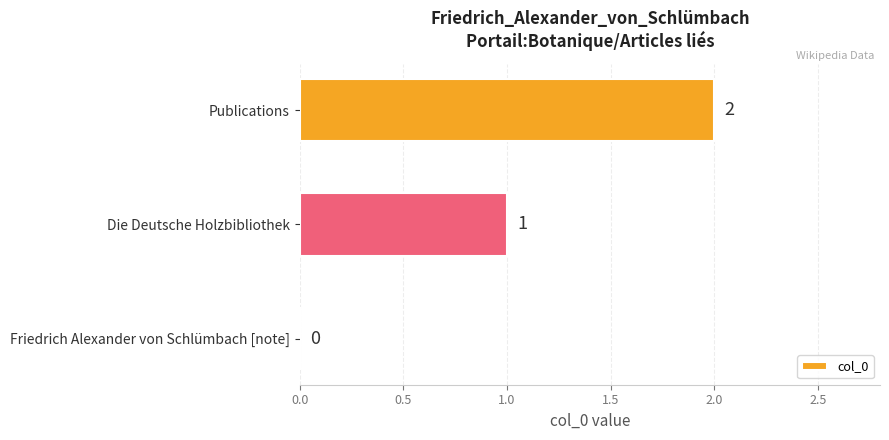

What is the sum of all values?

3